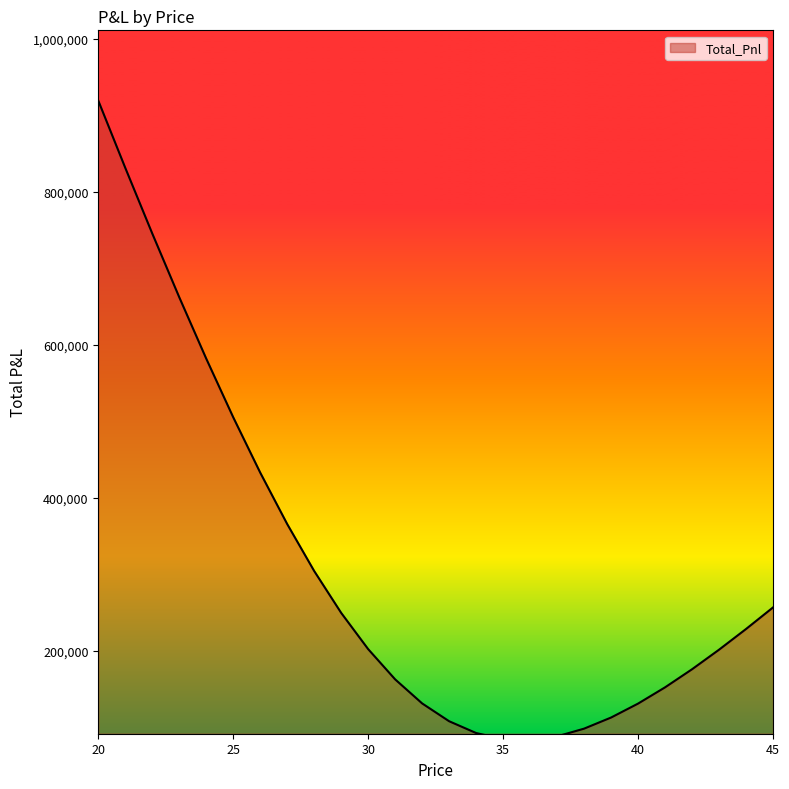

What is the difference between the maximum and minimum values?

836555.6